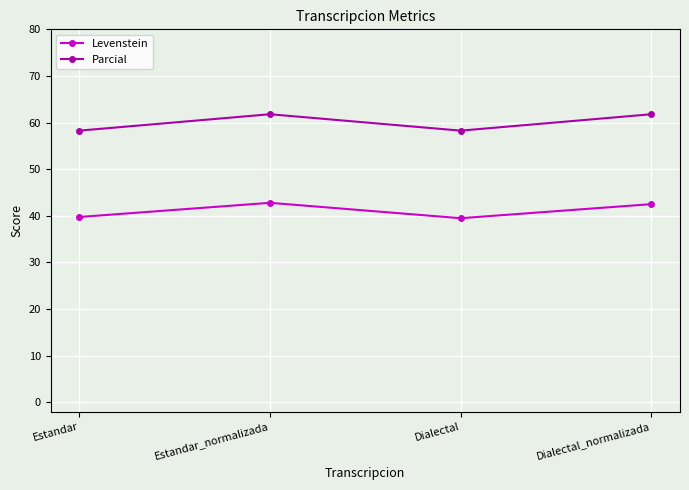

What is the maximum value for Levenstein?

42.8